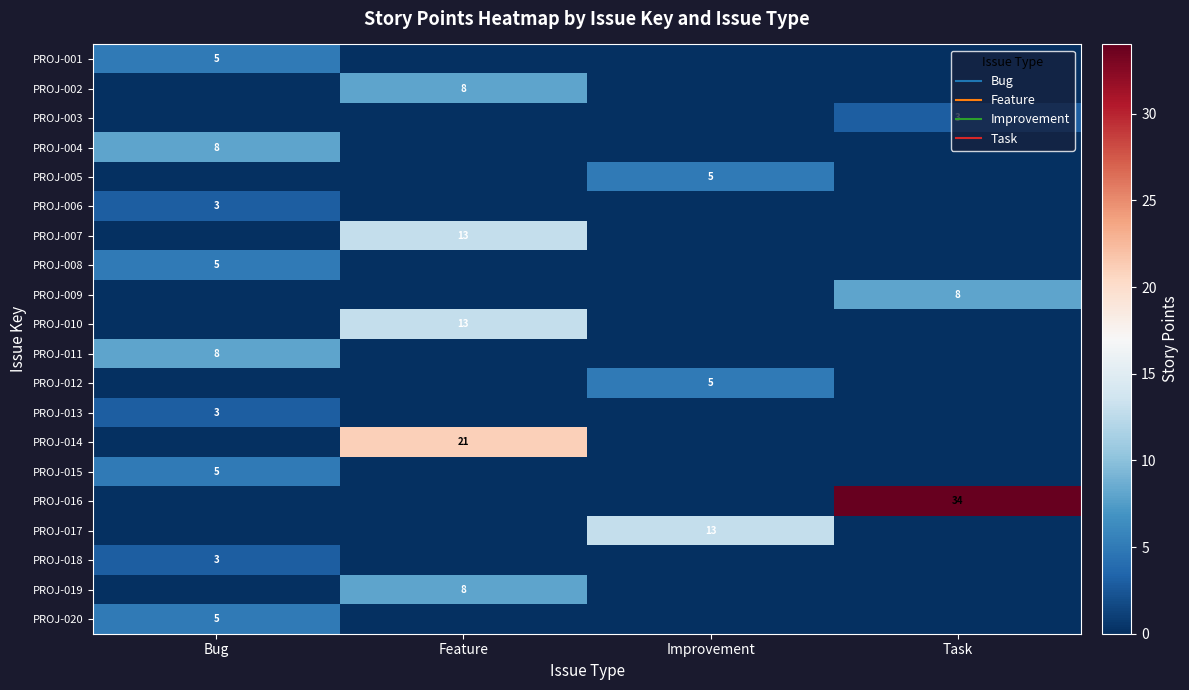

Reading left to right, transcribe all the data shown in this chart.

row_0: 5	0	0	0
row_1: 0	8	0	0
row_2: 0	0	0	3
row_3: 8	0	0	0
row_4: 0	0	5	0
row_5: 3	0	0	0
row_6: 0	13	0	0
row_7: 5	0	0	0
row_8: 0	0	0	8
row_9: 0	13	0	0
row_10: 8	0	0	0
row_11: 0	0	5	0
row_12: 3	0	0	0
row_13: 0	21	0	0
row_14: 5	0	0	0
row_15: 0	0	0	34
row_16: 0	0	13	0
row_17: 3	0	0	0
row_18: 0	8	0	0
row_19: 5	0	0	0